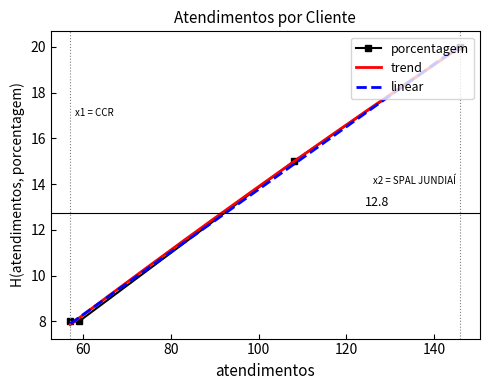

At which category does the chart reach its peak across all series?

SPAL JUNDIAÍ